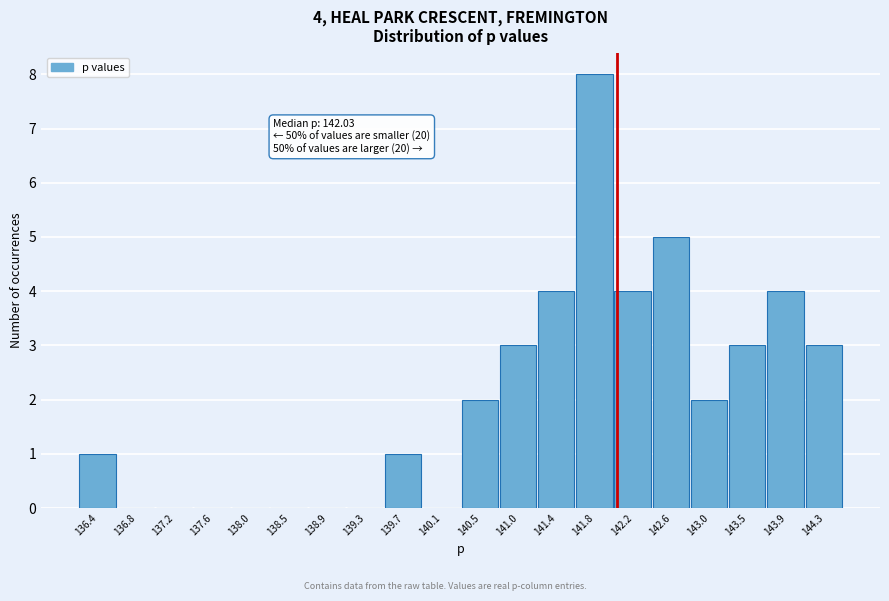

Which range on the x-axis has the tallest bar?

141.60 to 142.00